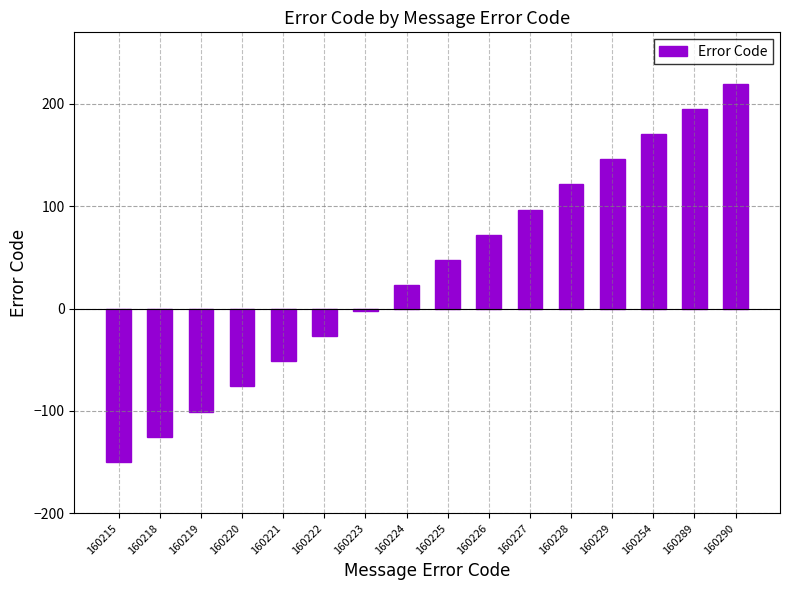

Does the chart contain stacked bars?

No